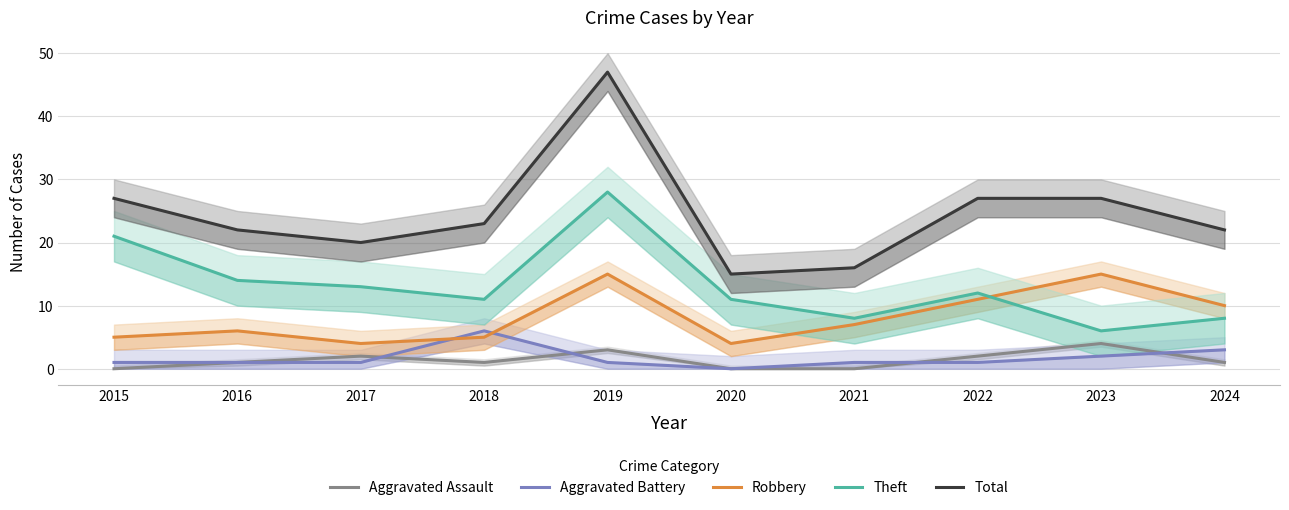

At which category is the sum across all series the highest?

2019